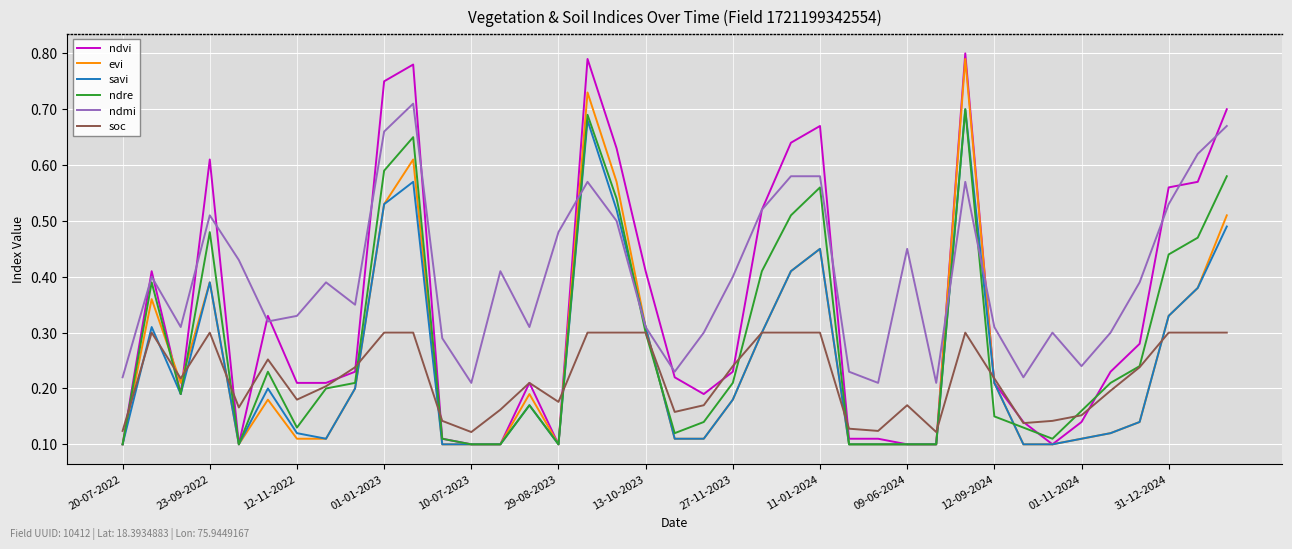

Which series has the largest total across all categories?

ndmi